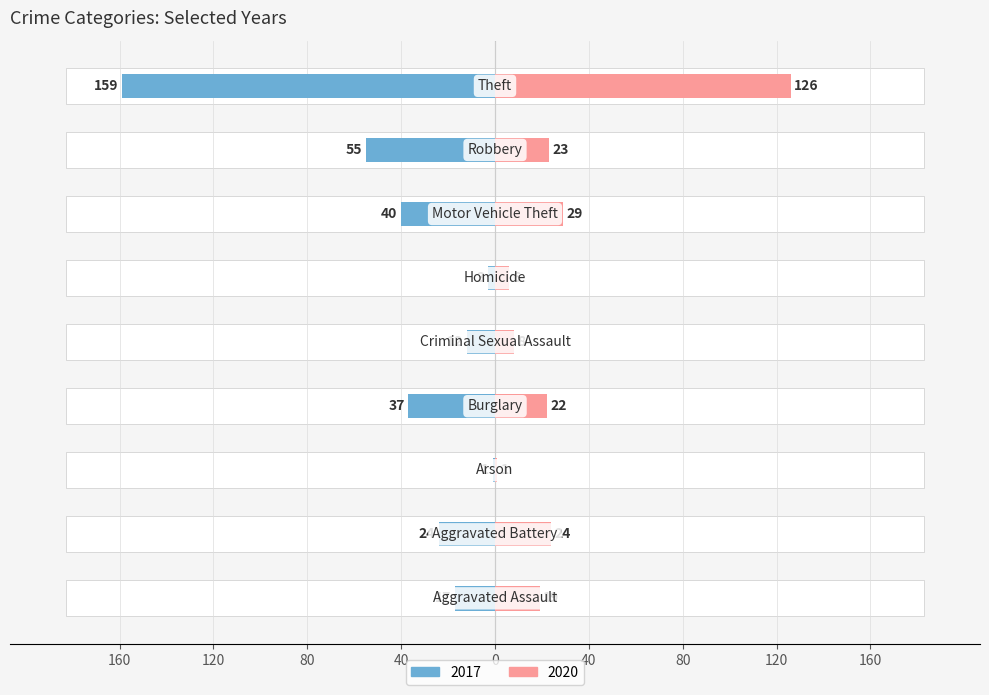

Which category has the highest value in the 2020 series?

Theft